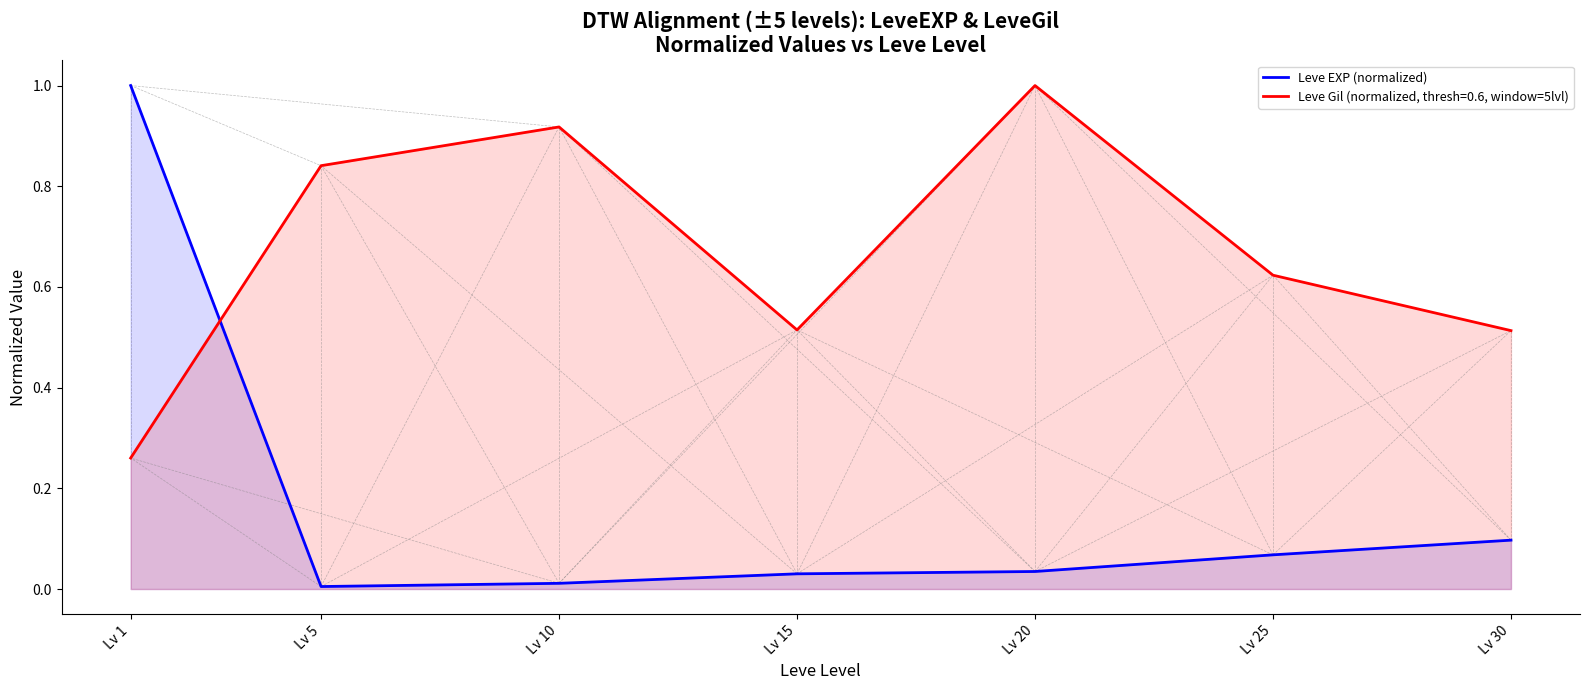

The value at Lv 1 is 0.5. True or false?

False